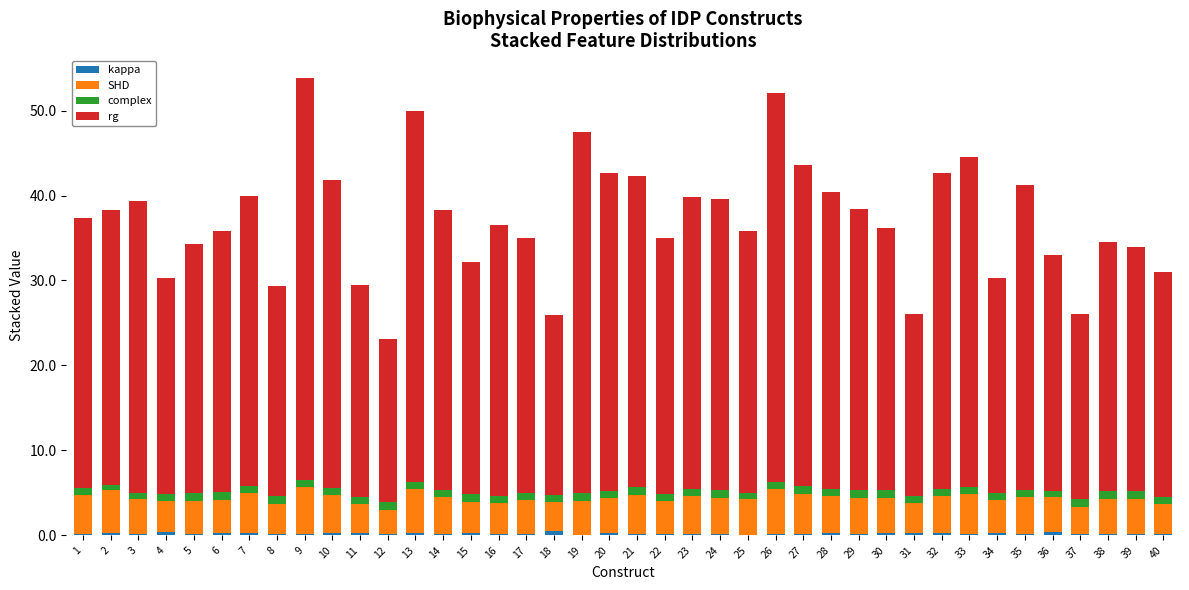

What is the total value across all series at 25?

35.8